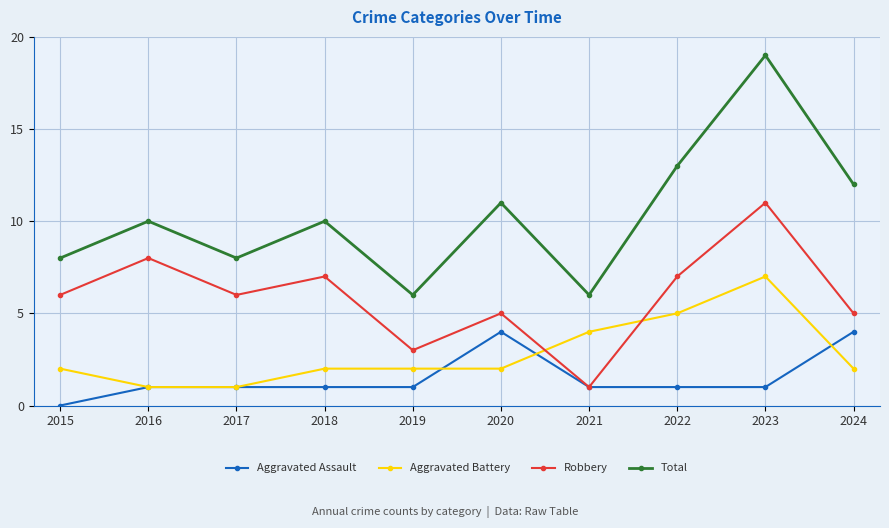

How many lines are shown in the chart?

4